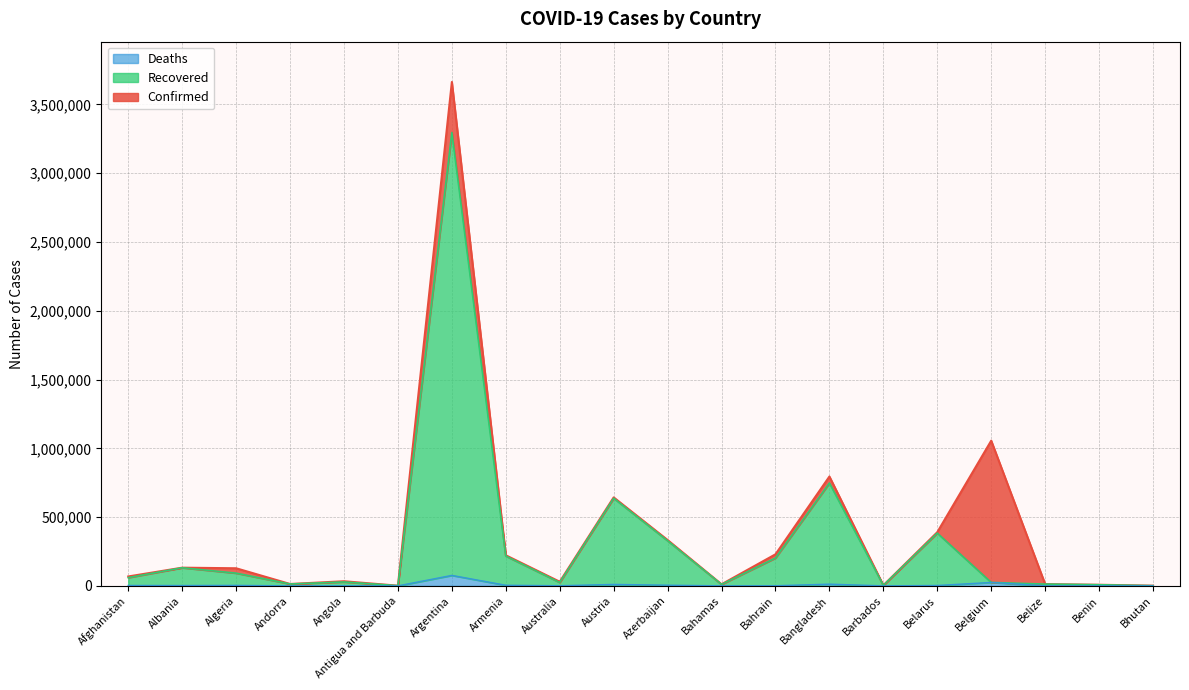

How many lines are shown in the chart?

3